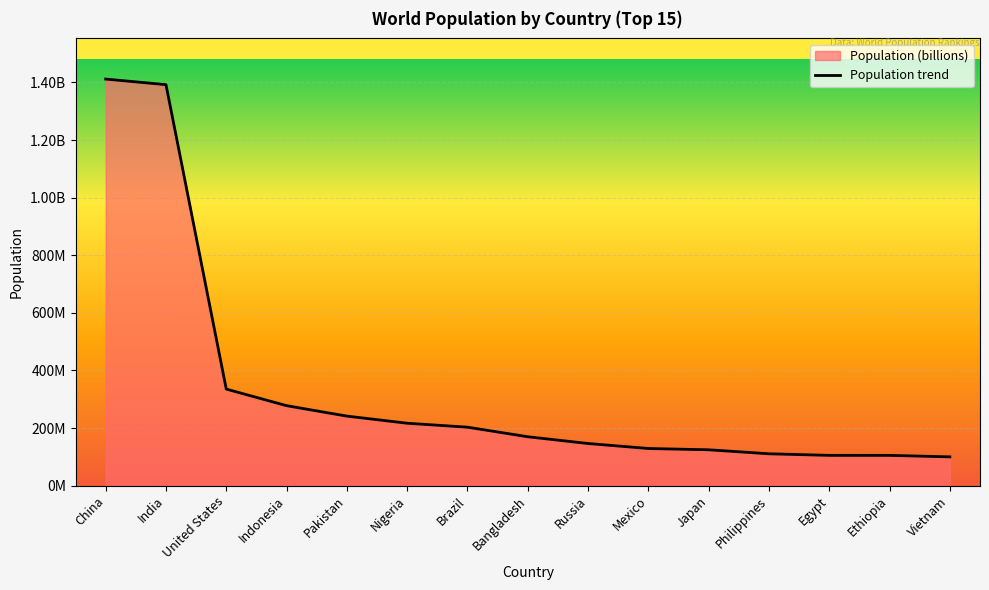

What is the change in value from China to Philippines?

-1301068000